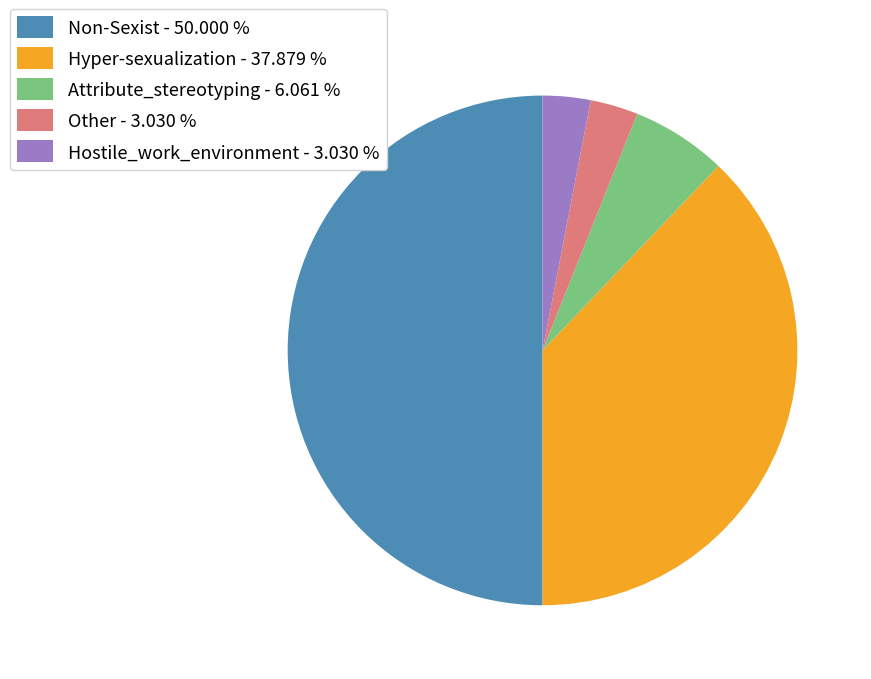

Does Hyper-sexualization - 37.879 % represent more than half of the total?

No